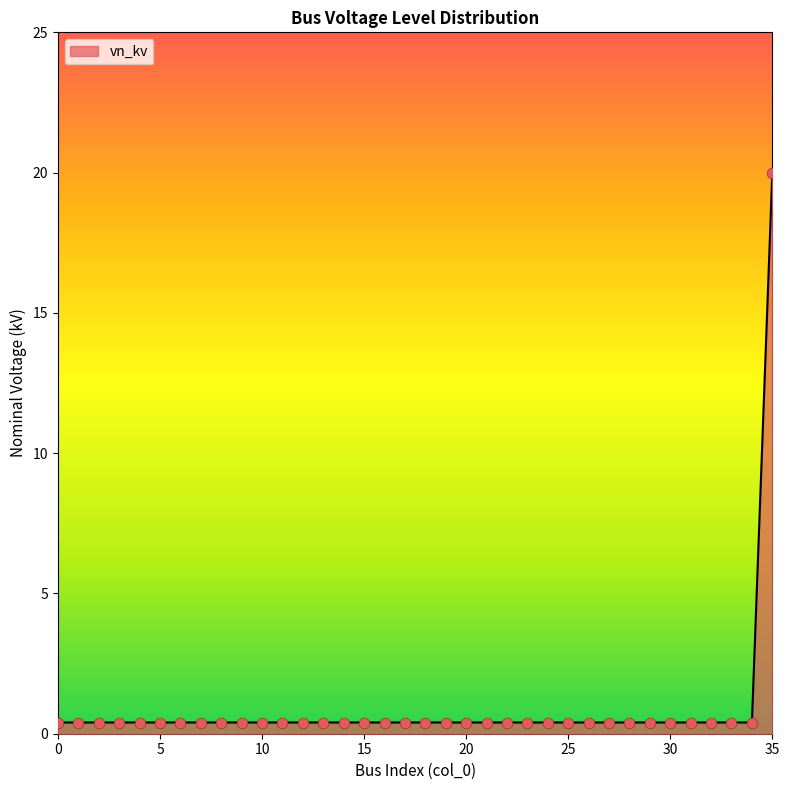

What is the difference between the maximum and minimum values?

19.6